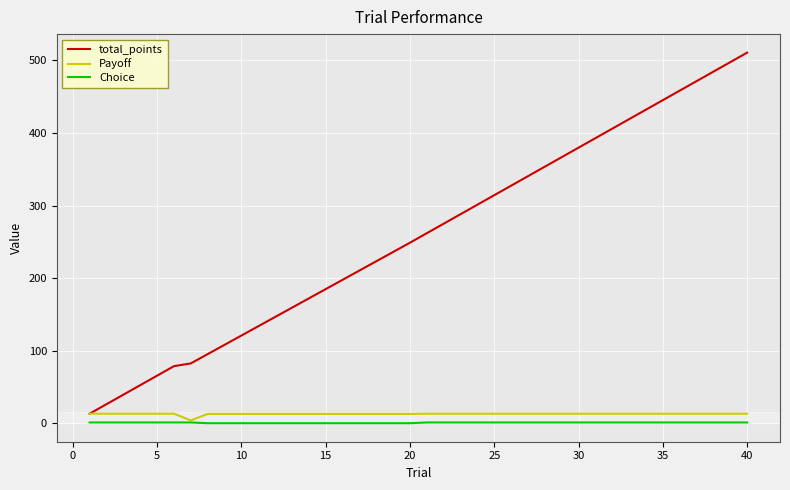

Which series has the largest total across all categories?

total_points